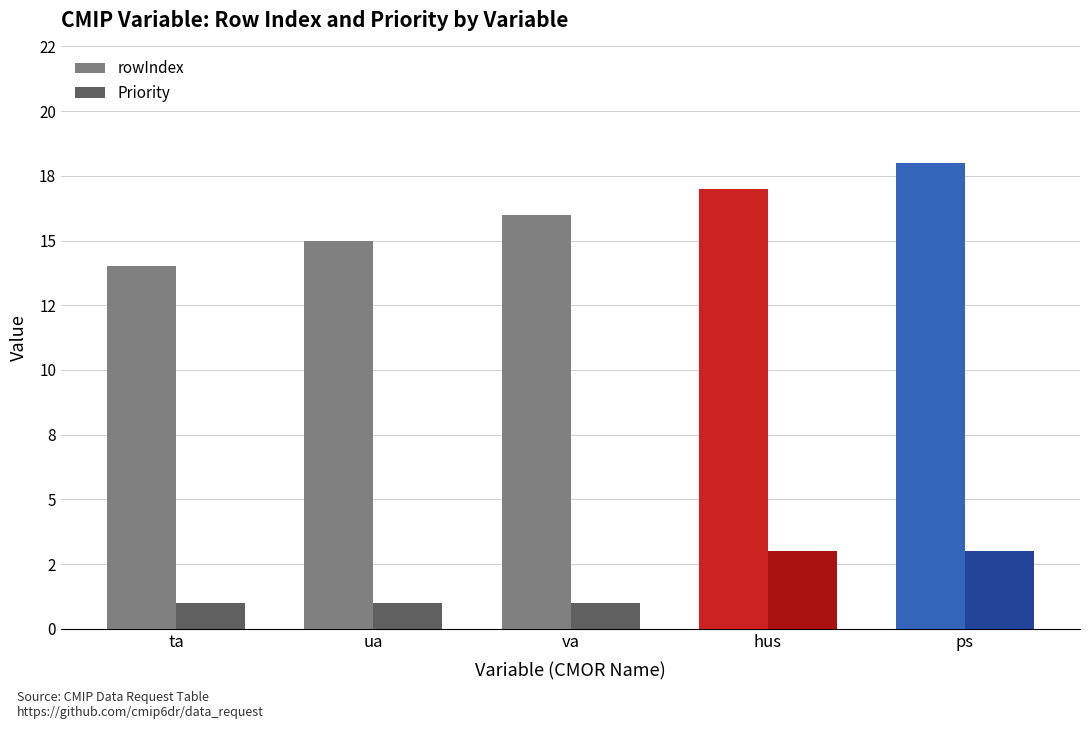

What is the lowest value of the rowIndex series?

14